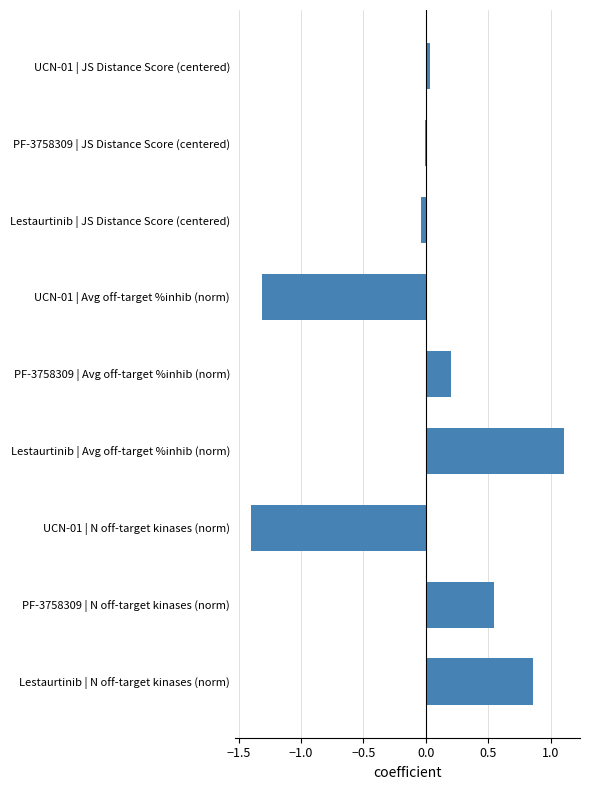

The value at UCN-01 | Avg off-target %inhib (norm) is -1.9. True or false?

False